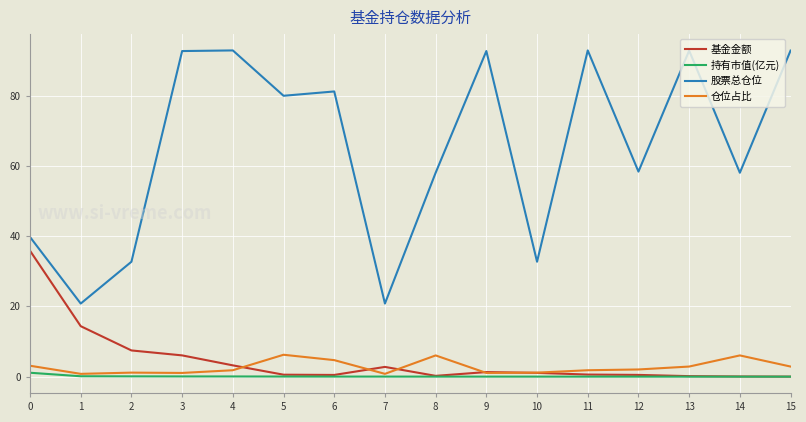

What is the maximum value shown in the chart?

92.9